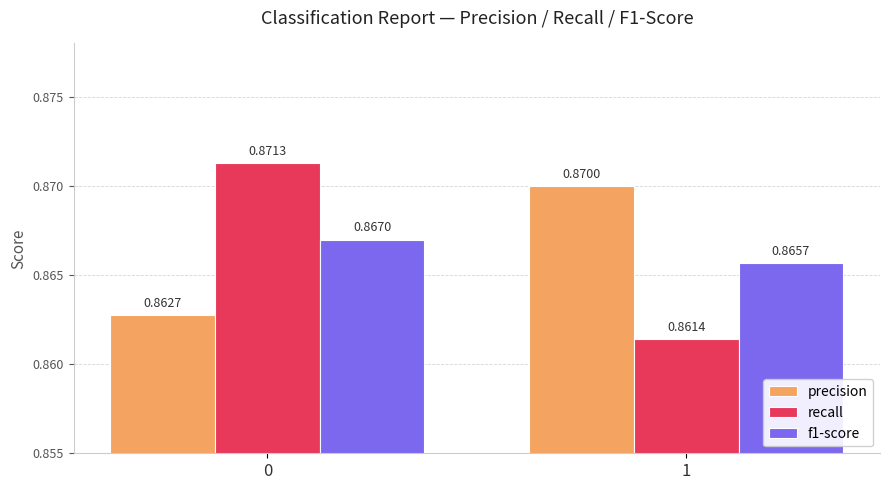

Which series changed the most between 0 and 1?

recall